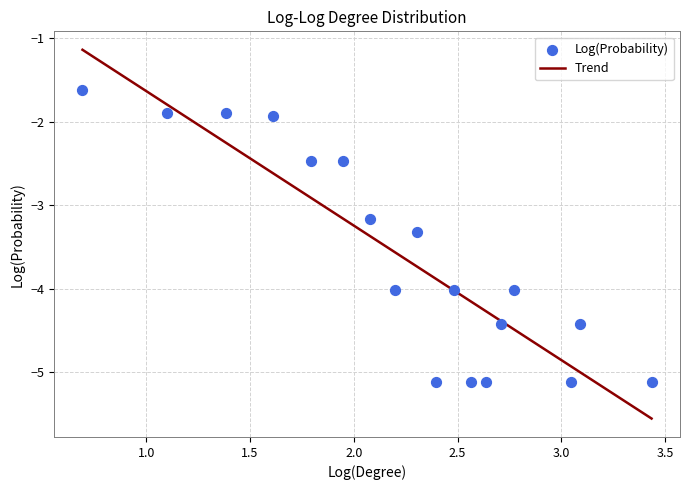

What is the minimum value for Trend?

-5.6